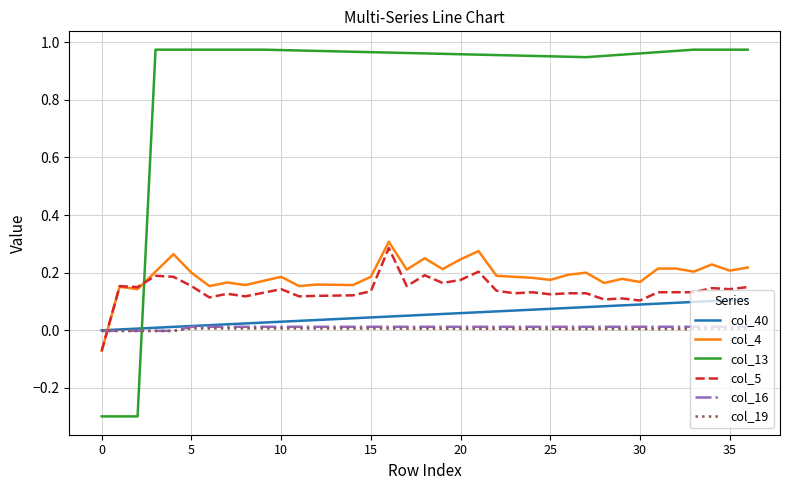

Which series has the largest range (max minus min)?

col_13